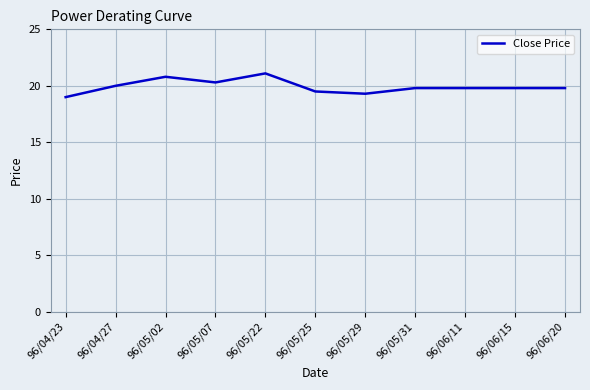

How many categories are shown in the chart?

11